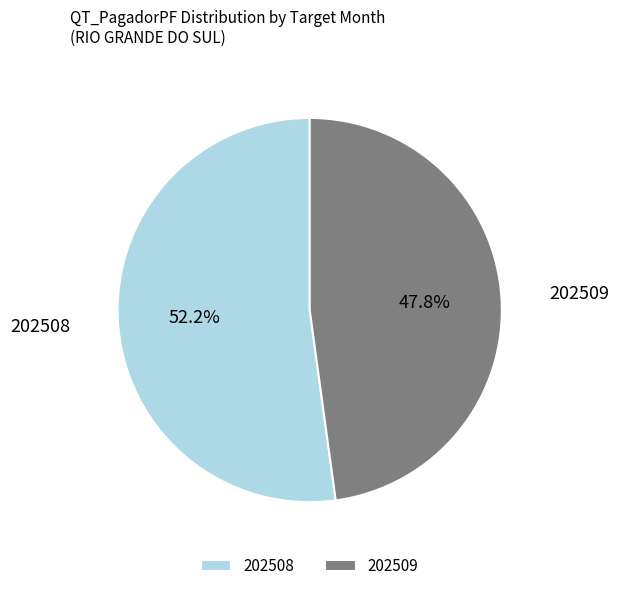

Rank the categories by value from highest to lowest.

202508, 202509